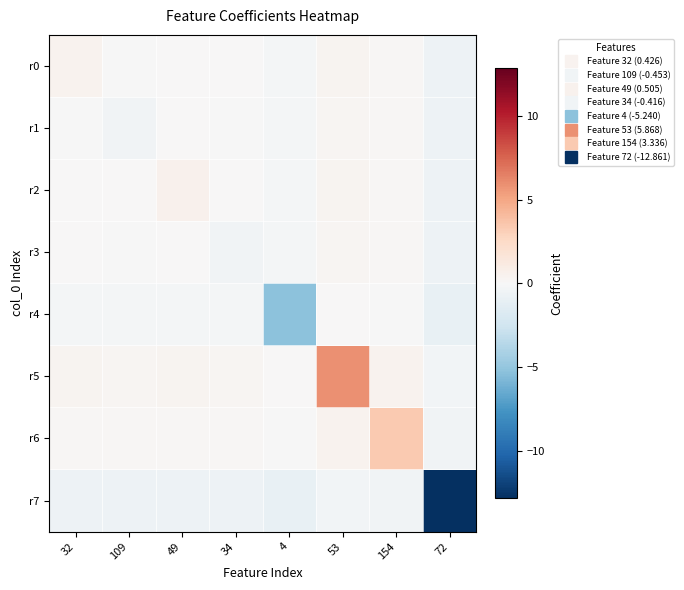

What is the maximum value shown in the chart?

5.9